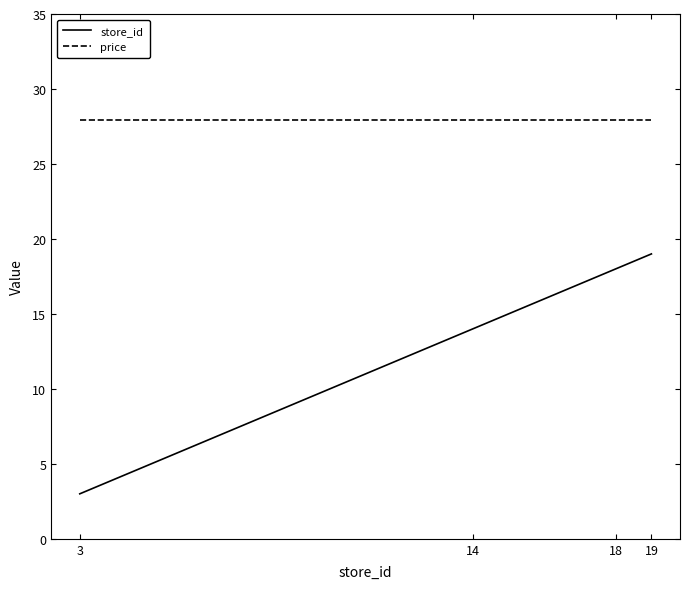

True or false: price has more than 1 interior local peaks.

False